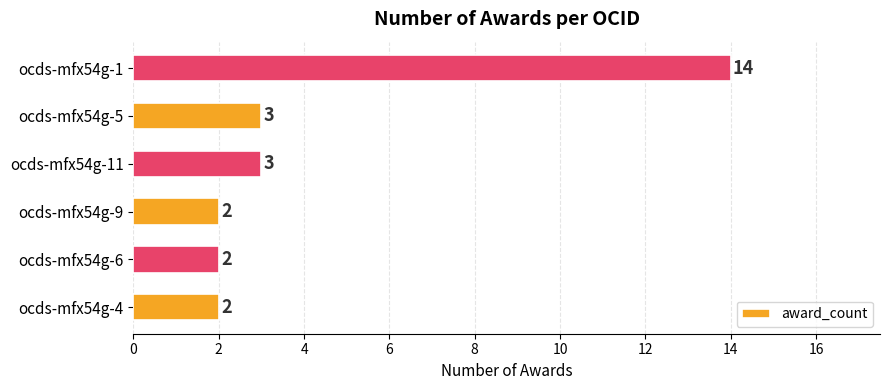

Approximately how many times larger is the value at ocds-mfx54g-1 compared to ocds-mfx54g-9?

7.0